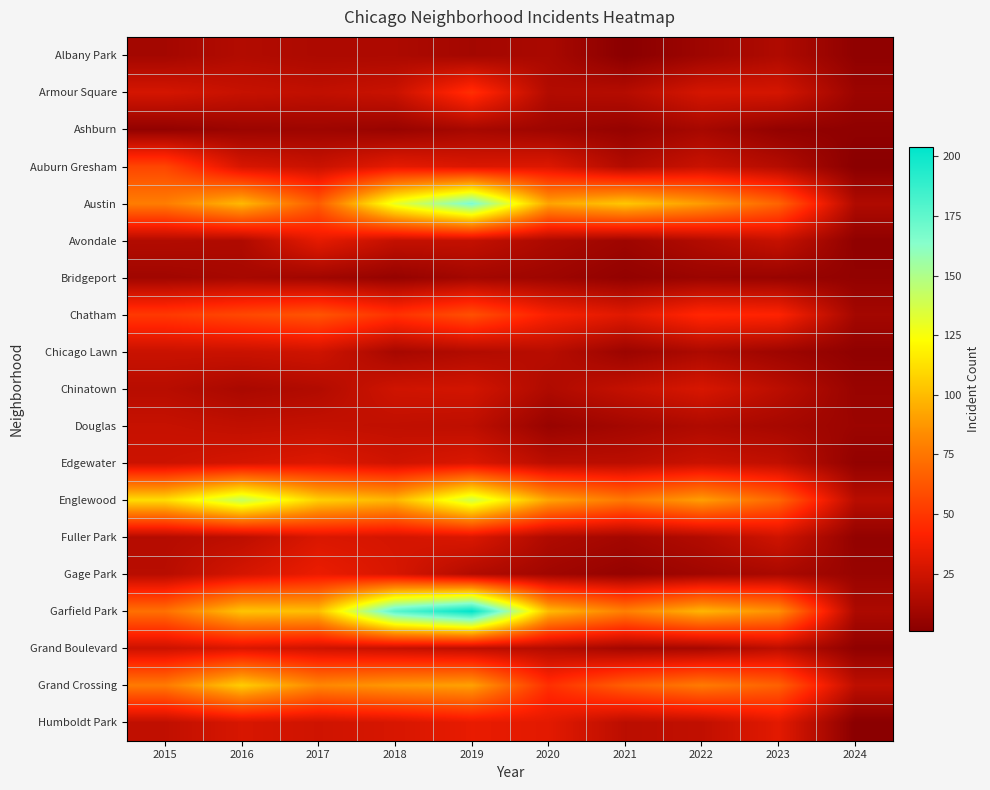

At how many categories does at least one series exceed 169?

2